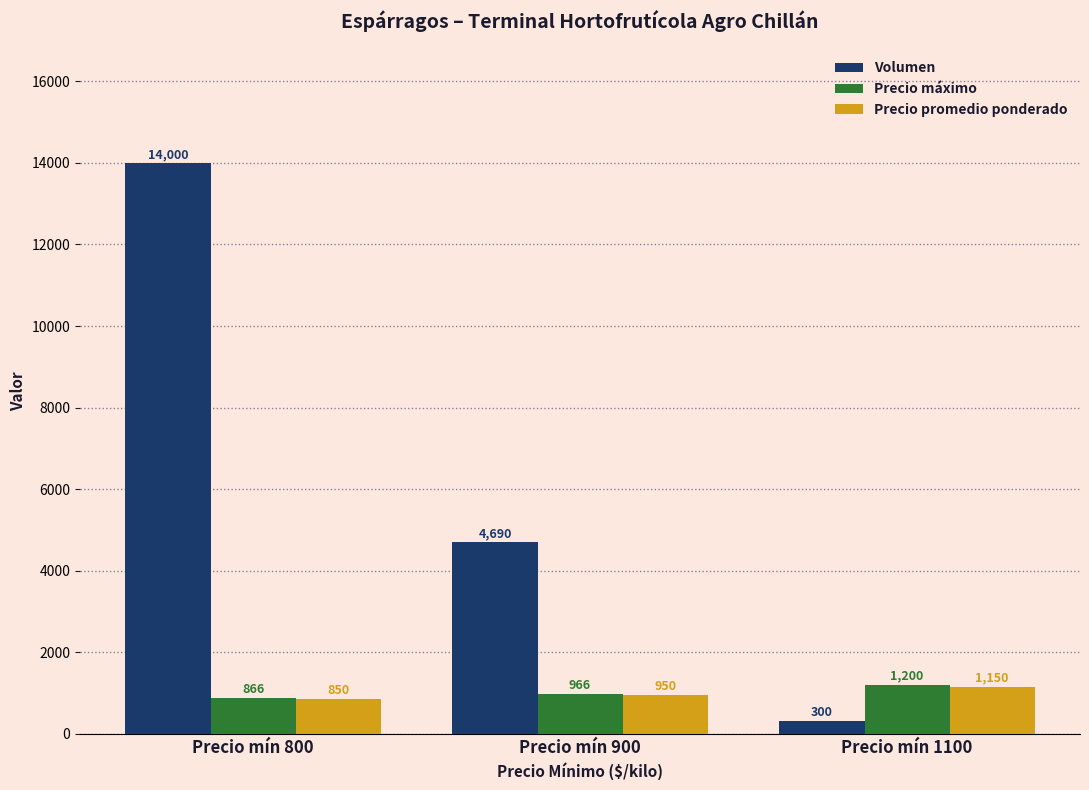

Reading left to right, list all the values displayed in this chart.

Volumen: 14000	4690	300
Precio máximo: 866	966	1200
Precio promedio ponderado: 850	950	1150